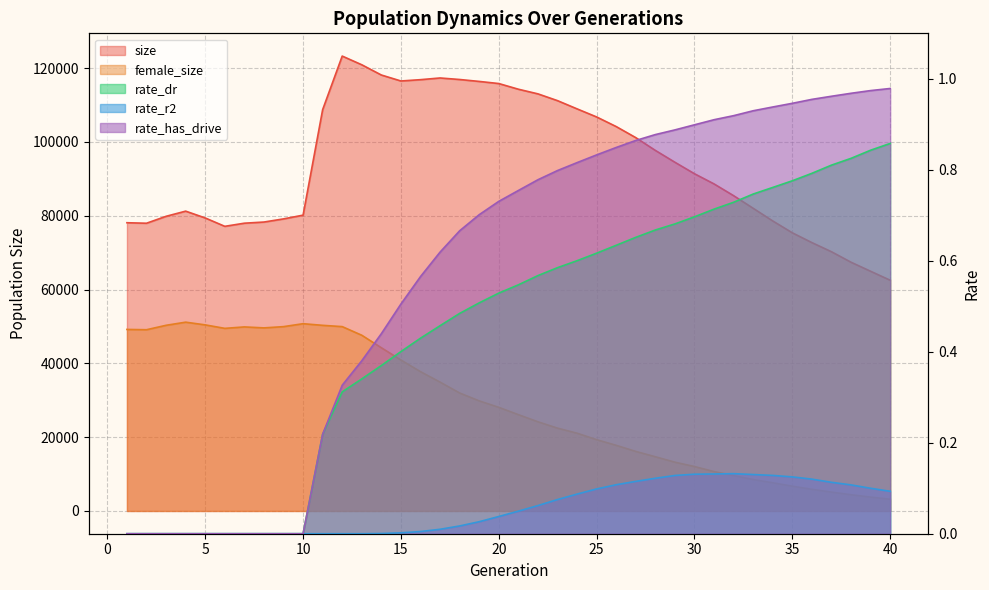

List the series in order of their peak value, lowest first.

rate_r2, rate_dr, rate_has_drive, female_size, size